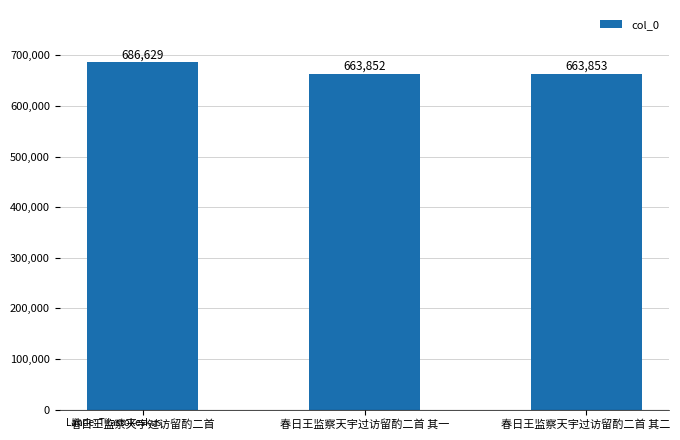

What value does the data have at 春日王监察天宇过访留酌二首 其一?

663852